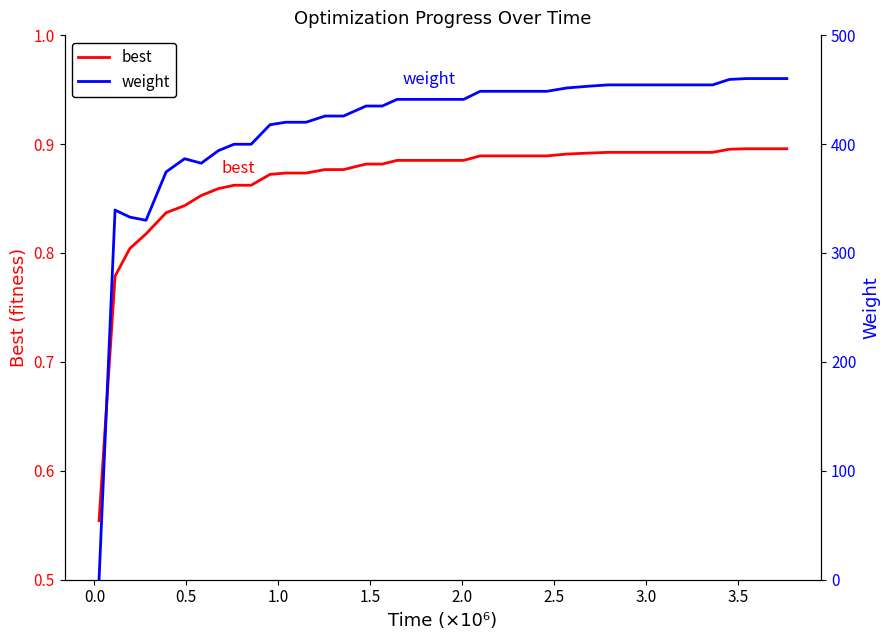

How many values in the weight series exceed 441?

18